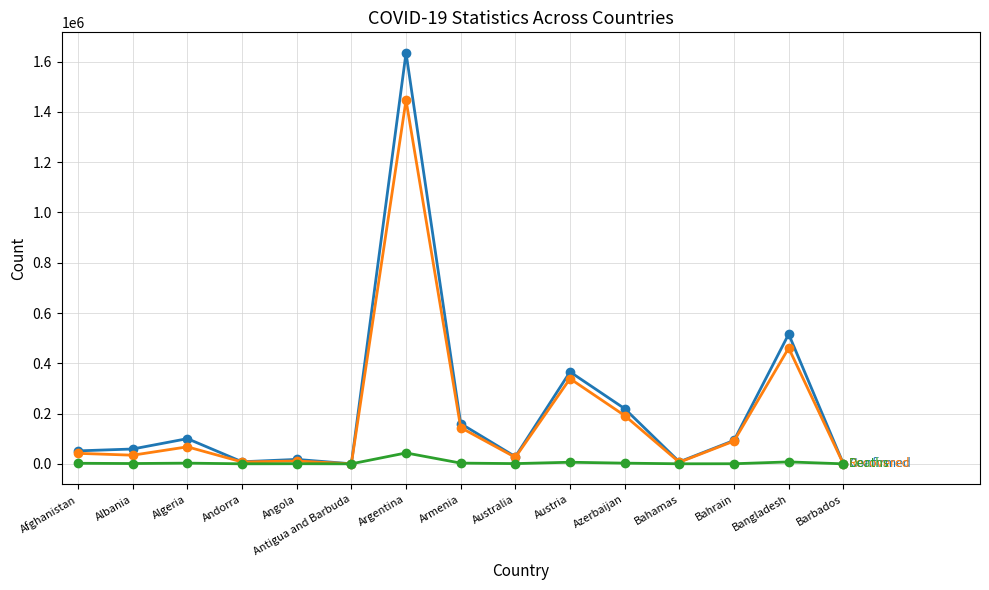

What is the label of the 10th point from the left?

Austria